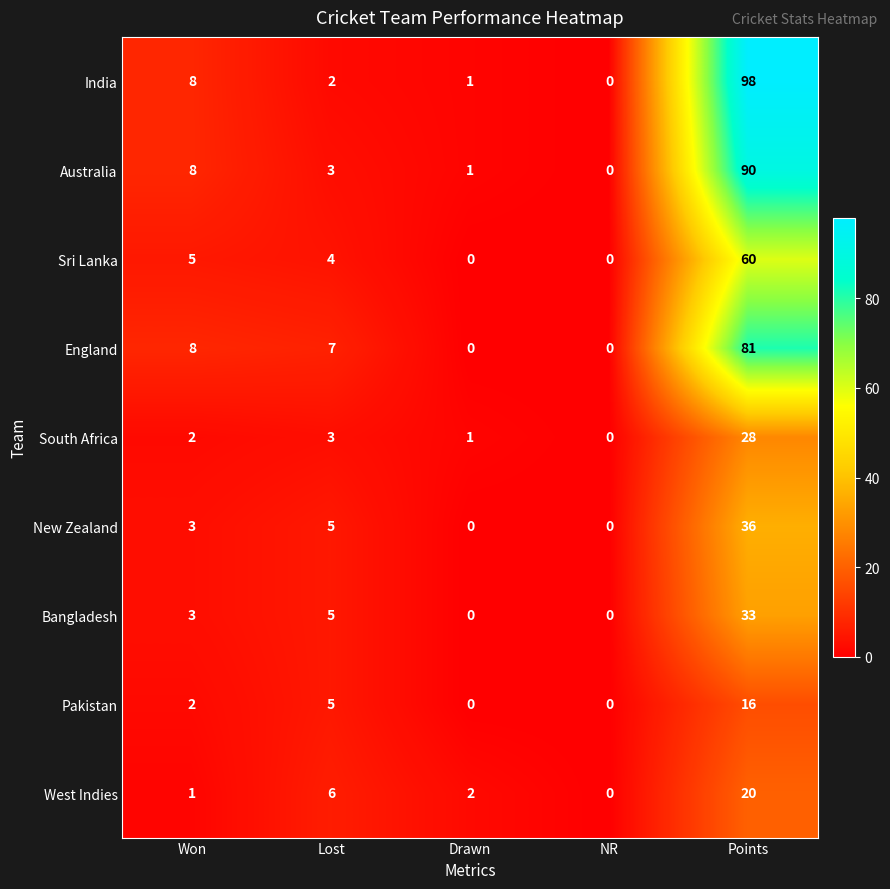

The value of New Zealand at Lost is 1. True or false?

False